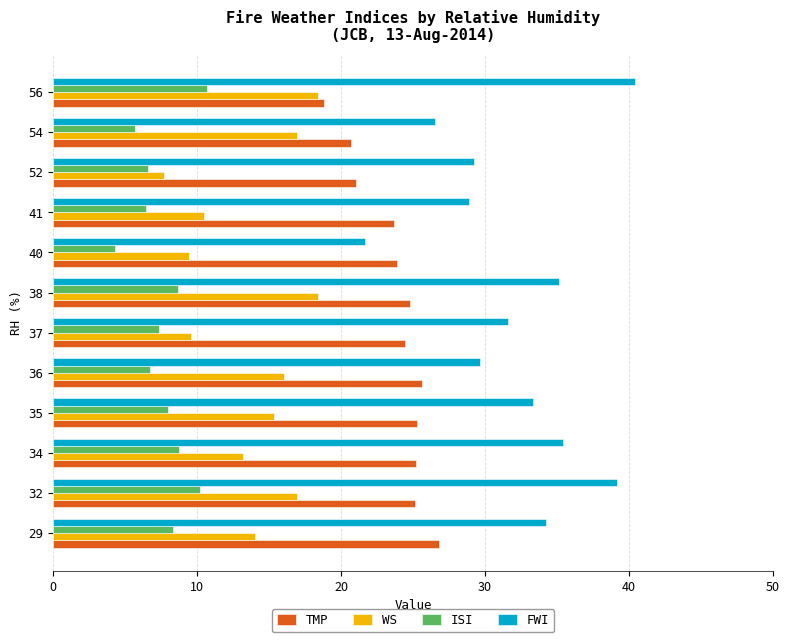

Which series changed the most between 52 and 54?

WS